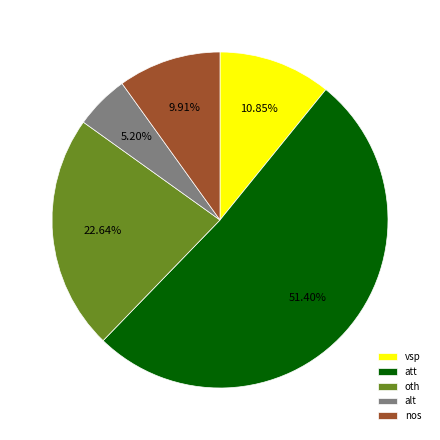

How many segments does this pie chart have?

5